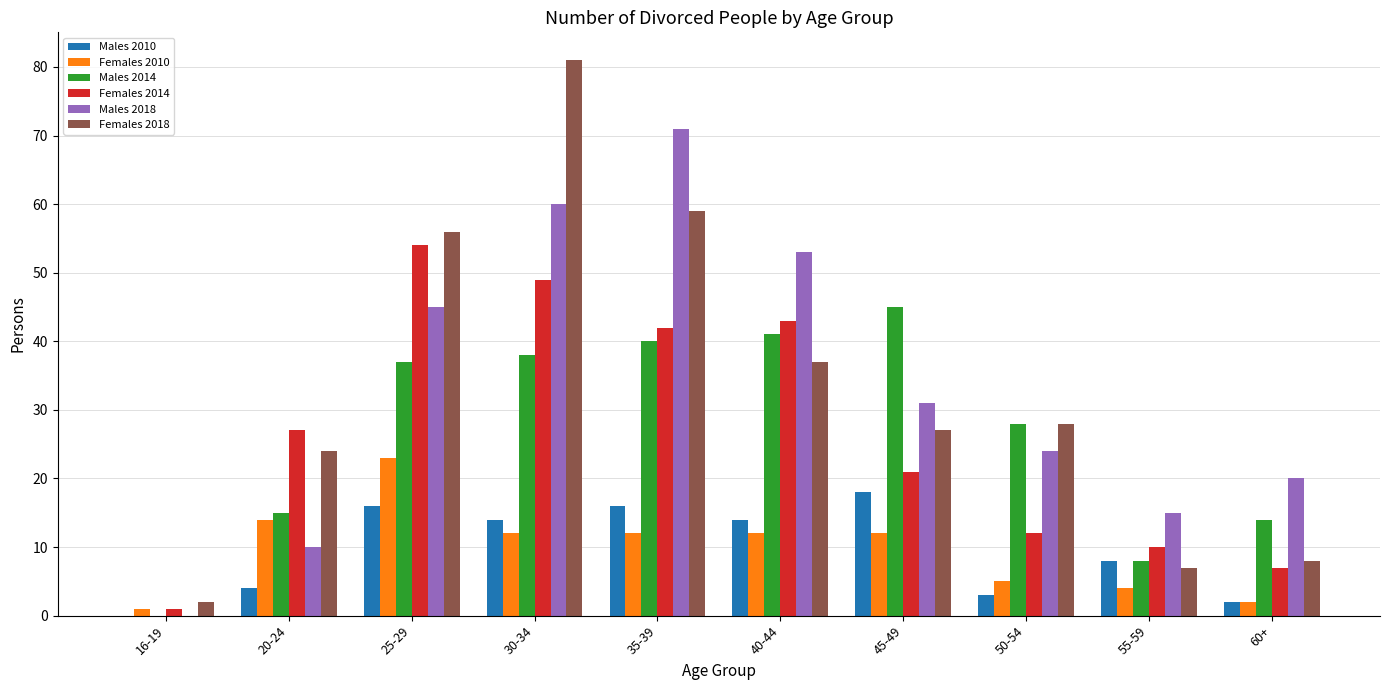

At which category is the sum across all series the highest?

30-34